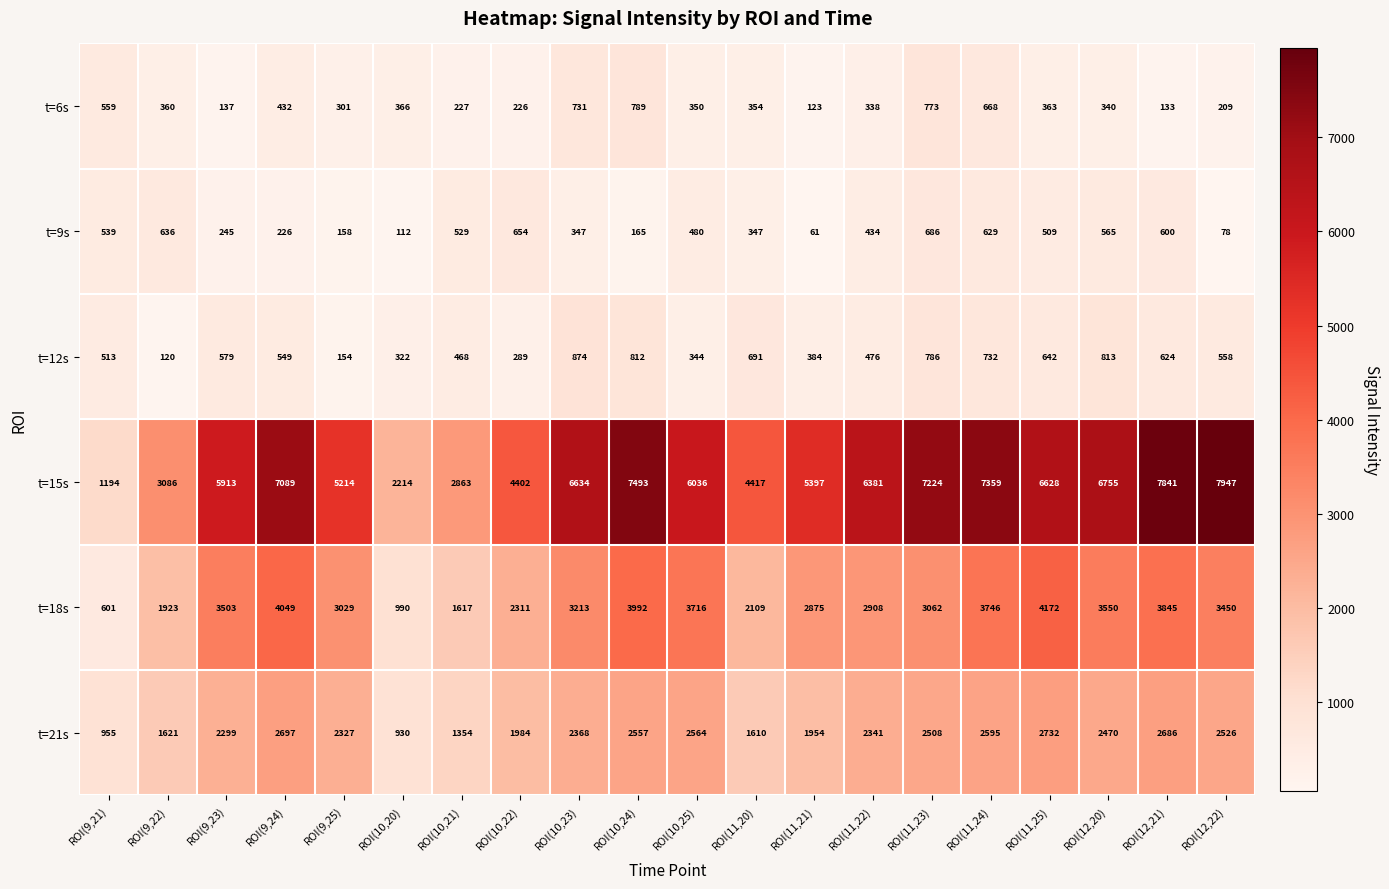

At which label is t=6s closest to 456?

ROI(9,24)